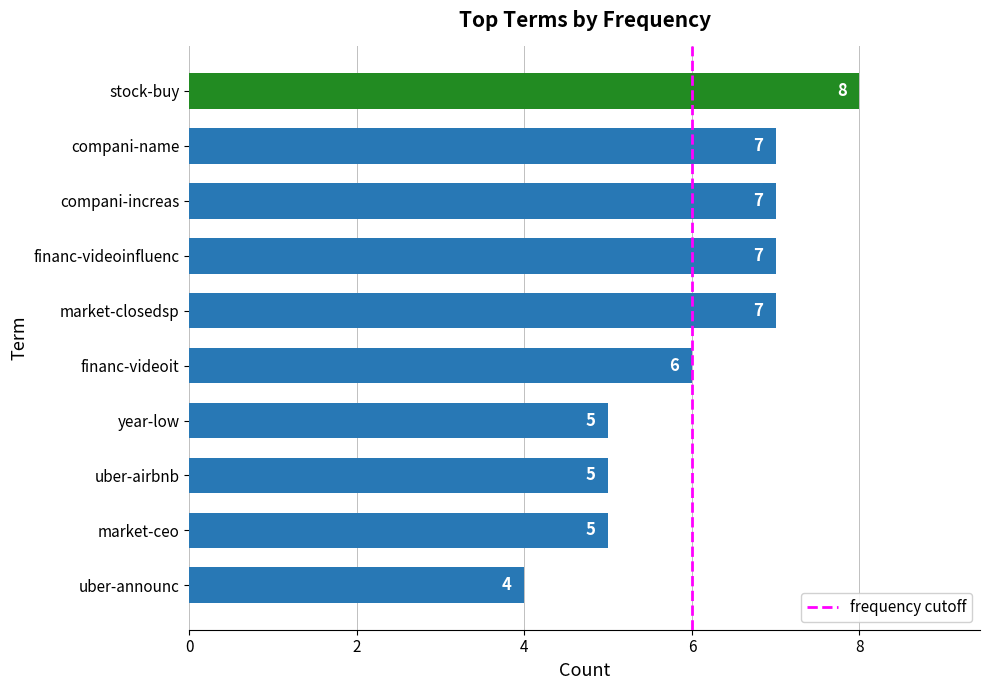

What value does the data have at compani-name?

7